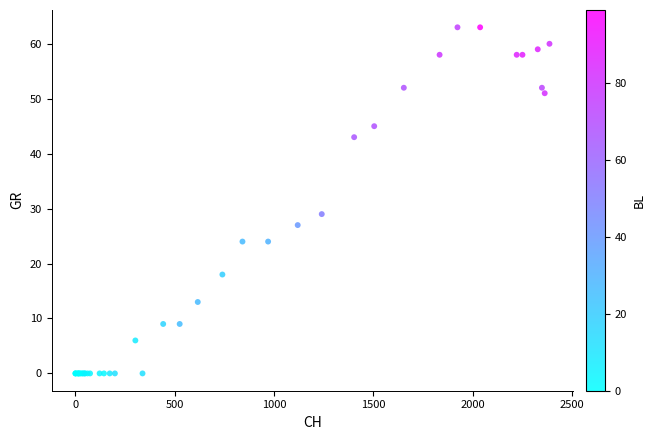

What Y value in the scatter plot is closest to 31?

29